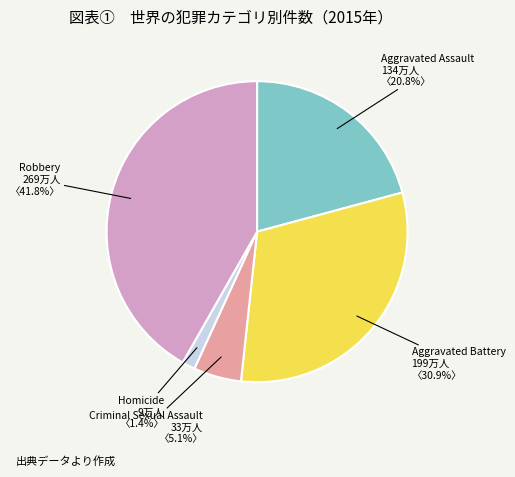

Is there a majority slice in this chart?

No